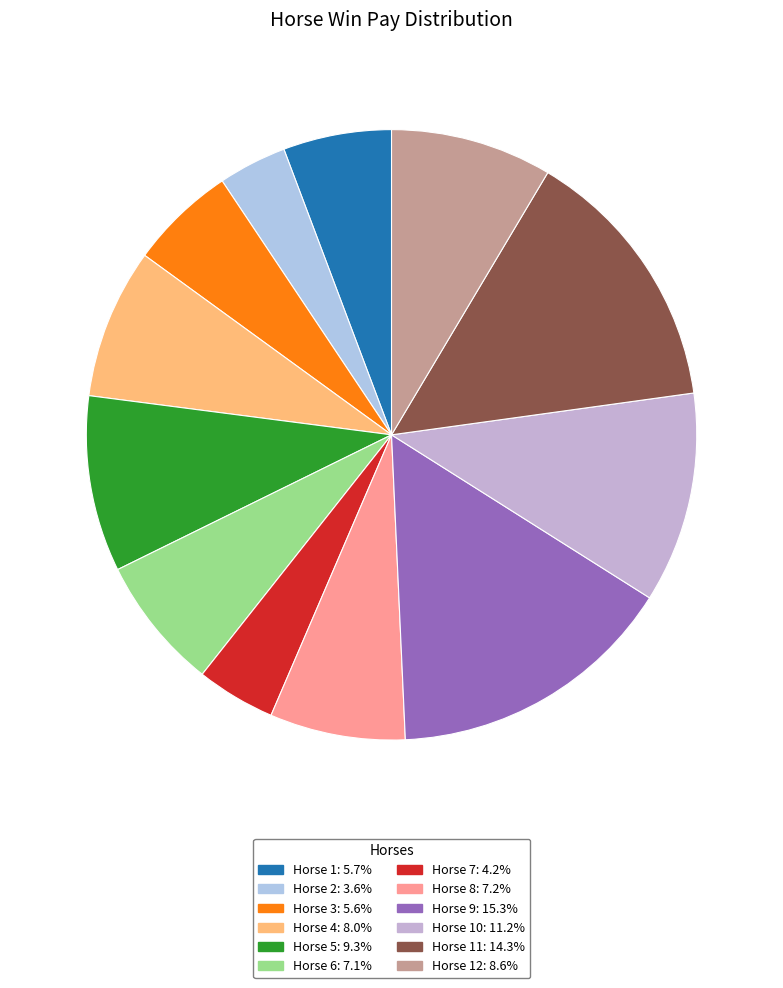

What is the smallest slice in the pie chart?

2